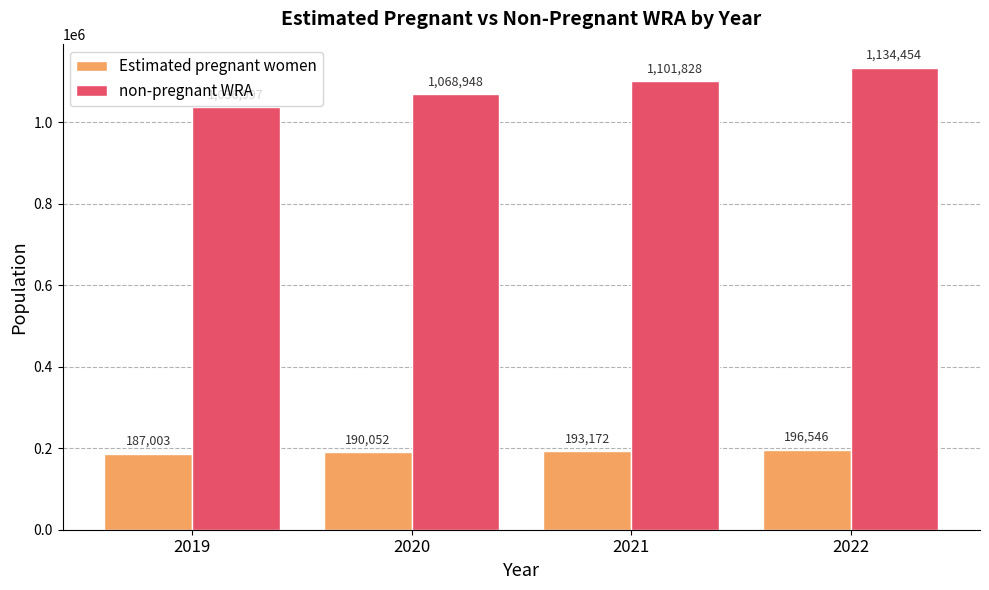

True or false: Estimated pregnant women has a value of 59973 at 2020.

False